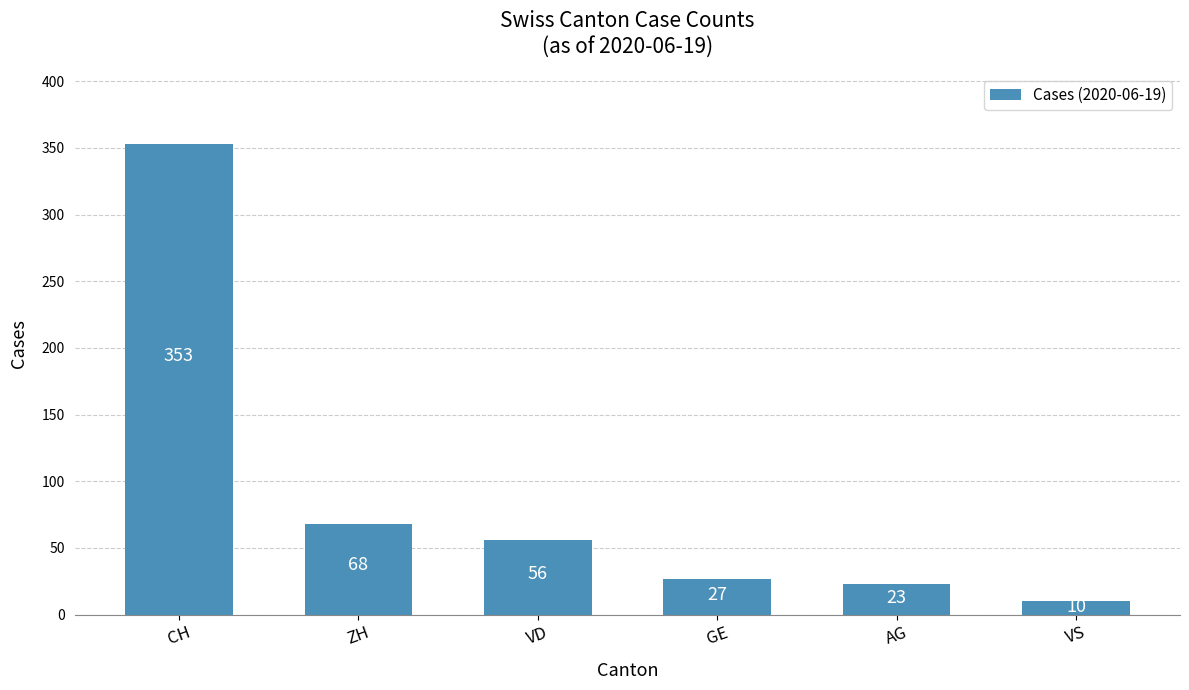

Reading left to right, extract all data points from this chart.

353	68	56	27	23	10